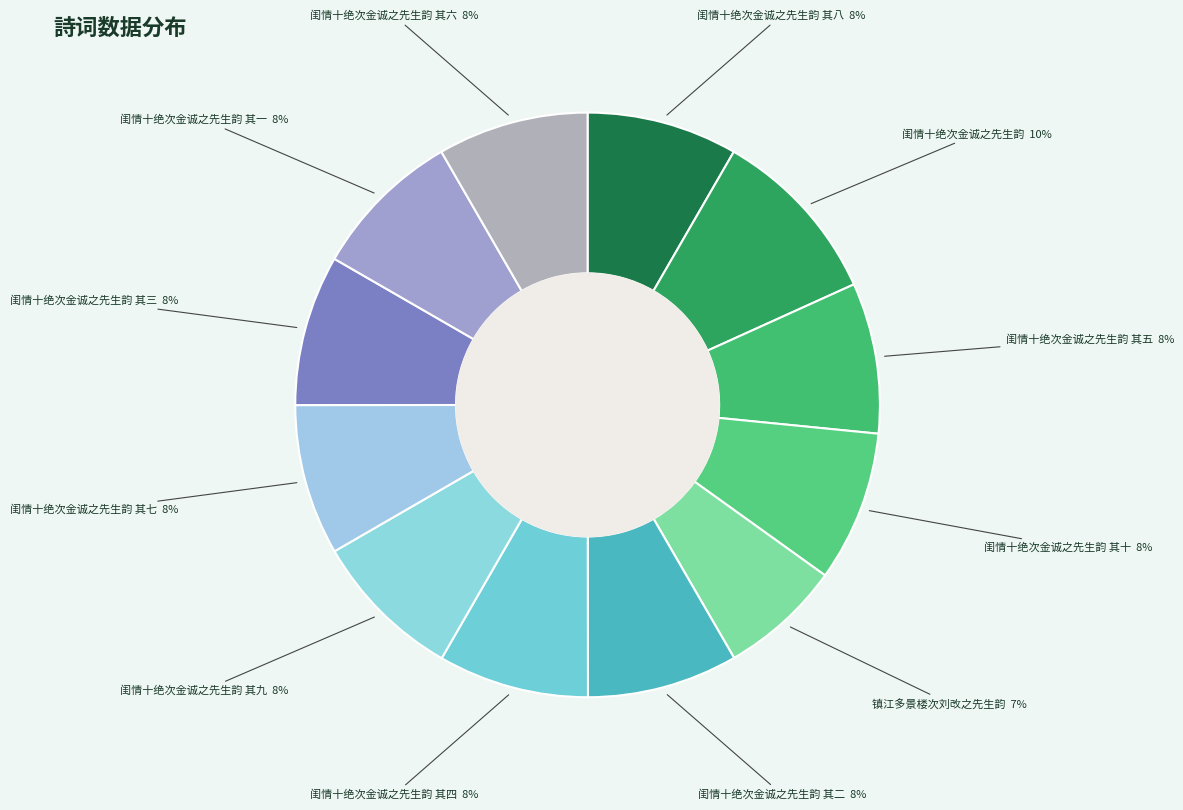

What is the smallest slice in the pie chart?

镇江多景楼次刘改之先生韵